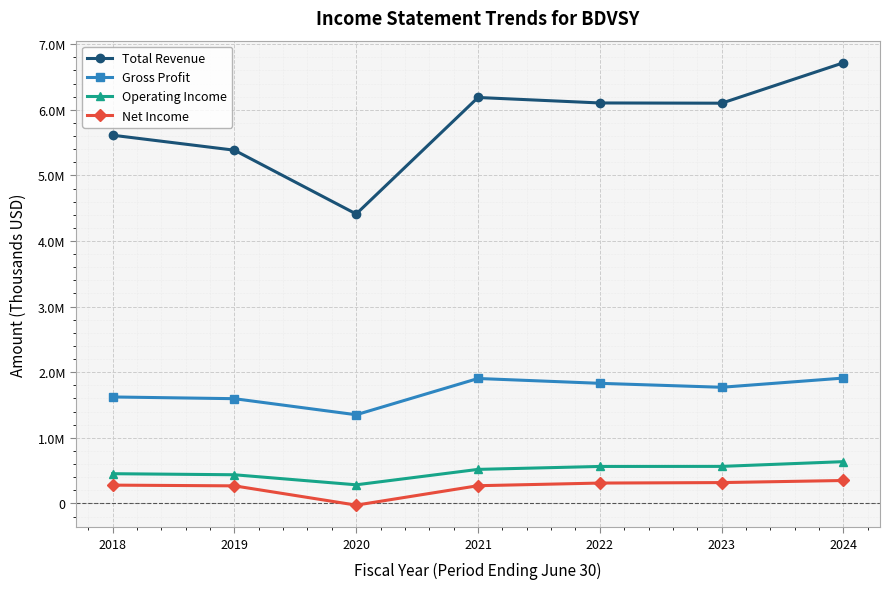

At which category is the sum across all series the highest?

2024